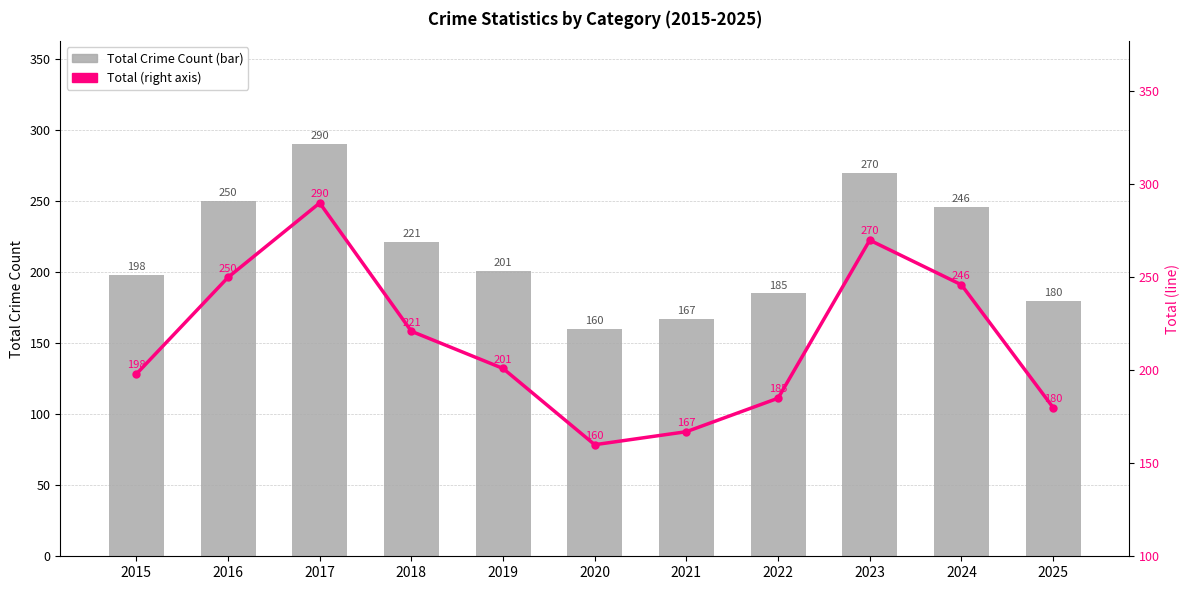

Which series has the widest spread of values?

Total Crime Count (bar)